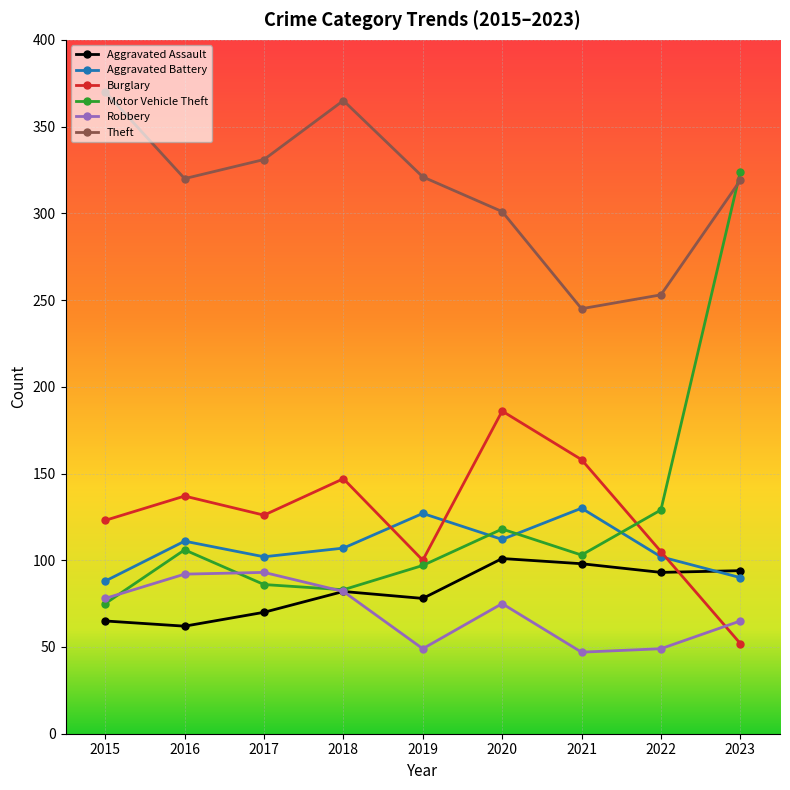

What is the value of the Burglary point at the 1st from the left?

123